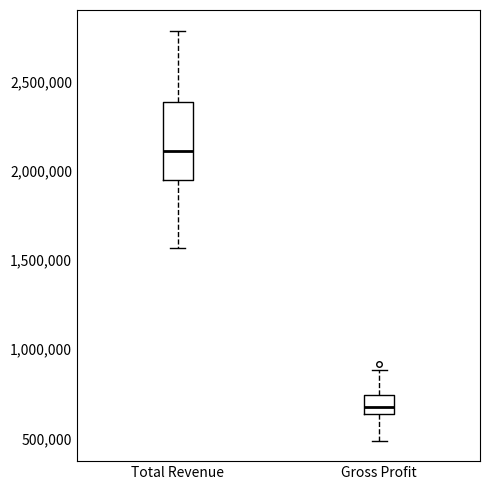

Which box is the tallest, from its lower edge to its upper edge?

Total Revenue